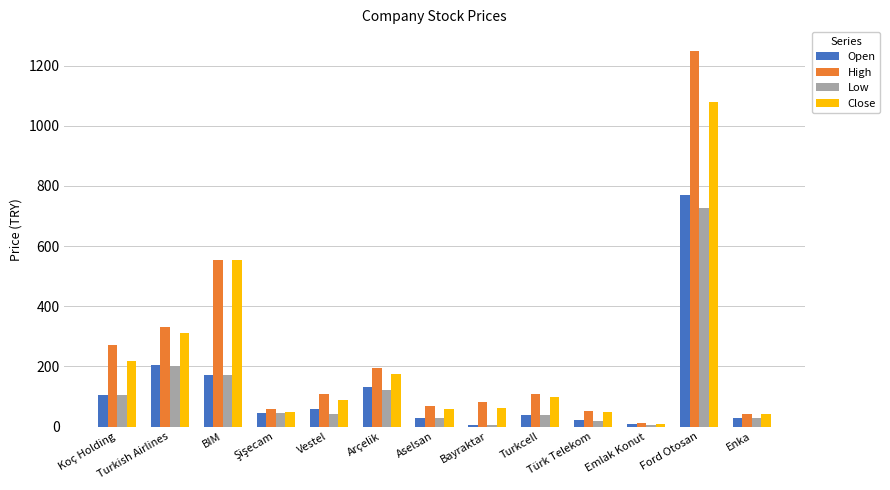

The value of Close at Turkcell is 156.5. True or false?

False